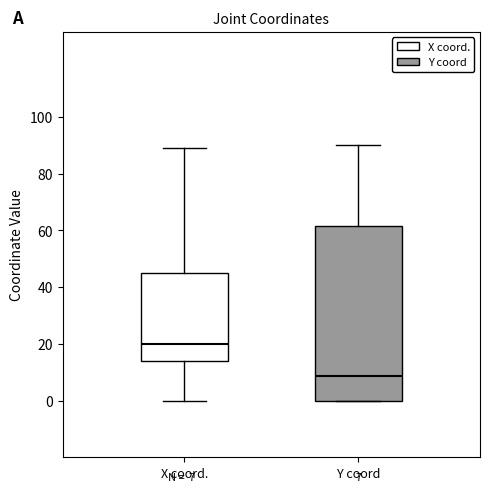

Which box is the tallest, from its lower edge to its upper edge?

Y coord